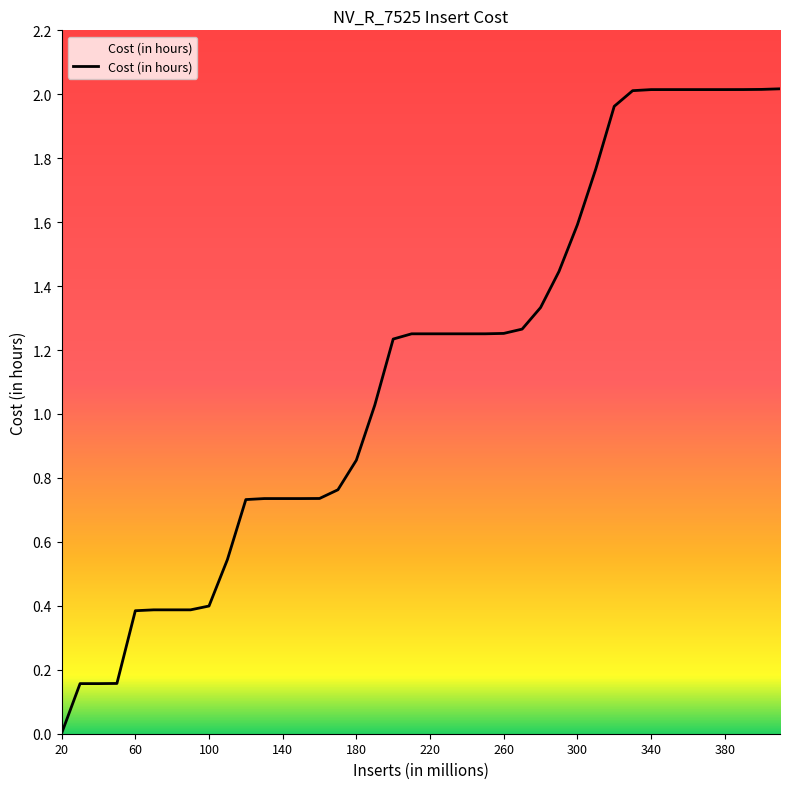

At which category does the chart reach its minimum across all series?

20